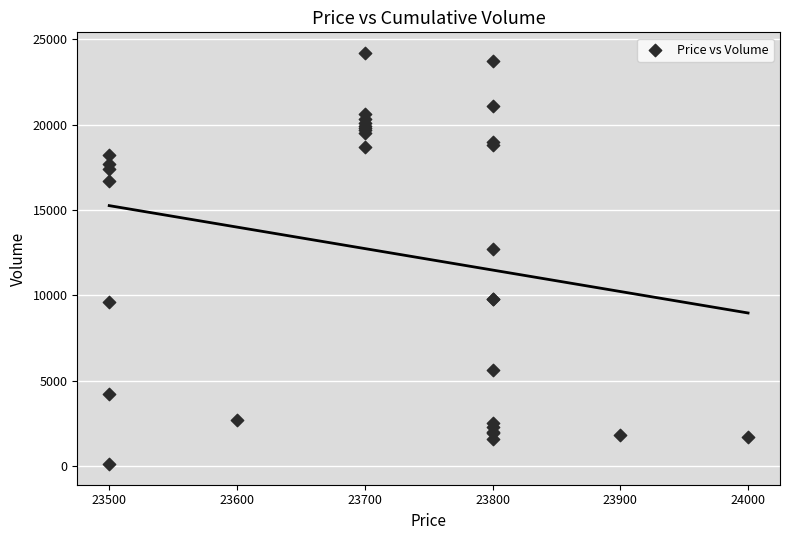

What Y value in the scatter plot is closest to 12150?

12701